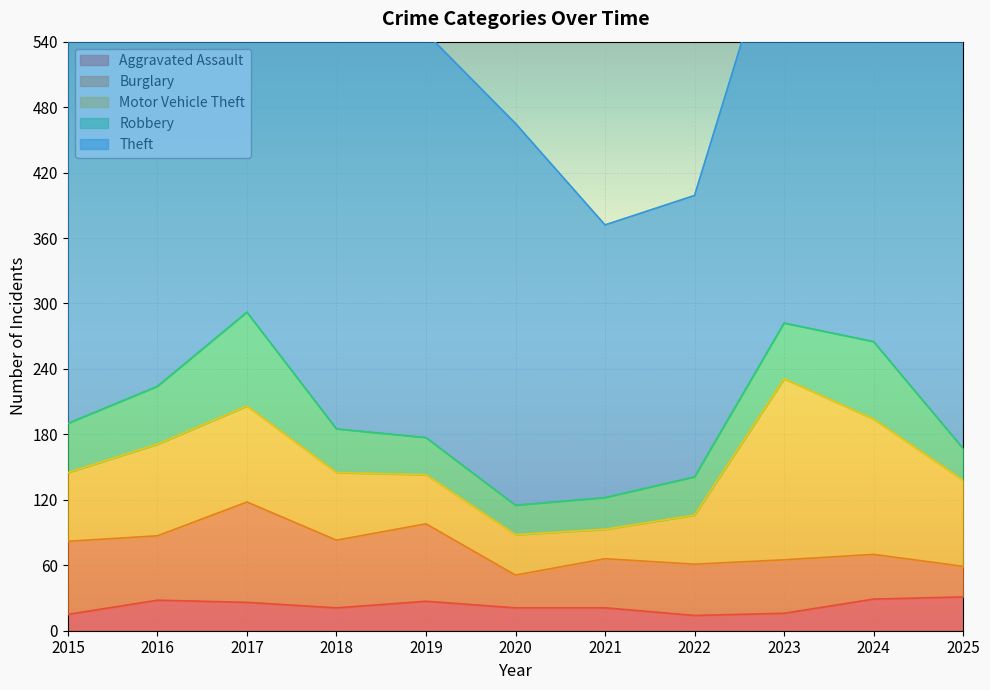

Reading right to left, transcribe all the data shown in this chart.

Aggravated Assault: 31	29	16	14	21	21	27	21	26	28	15
Burglary: 28	41	49	47	45	30	71	62	92	59	67
Motor Vehicle Theft: 79	124	166	45	27	37	45	62	88	84	63
Robbery: 29	71	51	35	29	27	34	40	86	53	45
Theft: 390	484	384	258	250	350	371	374	389	357	364